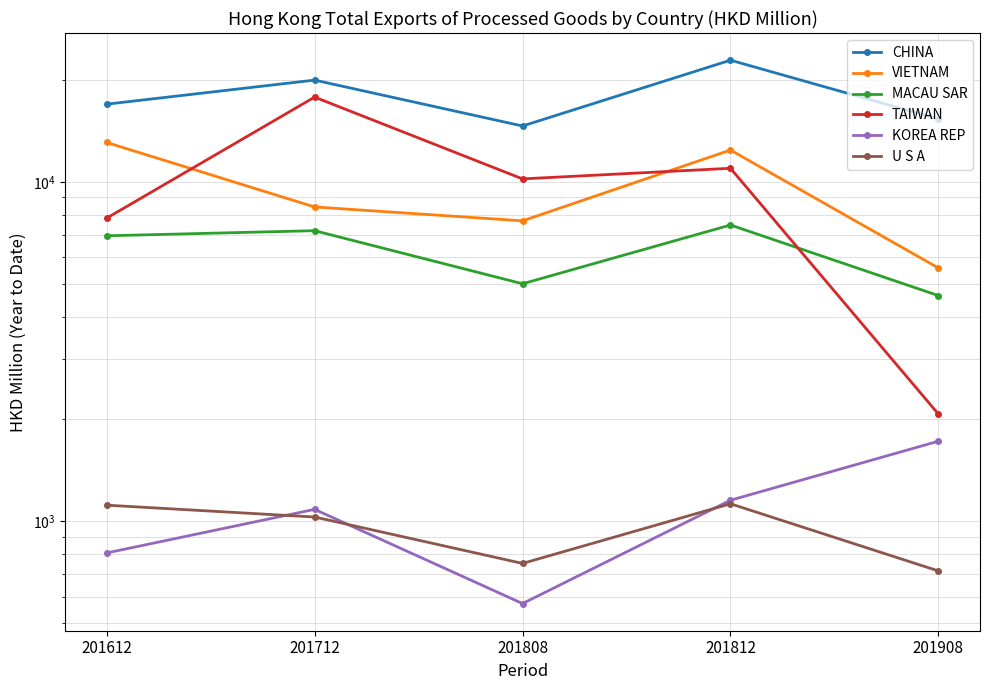

The TAIWAN series shows 10210.1 at 201808. True or false?

True